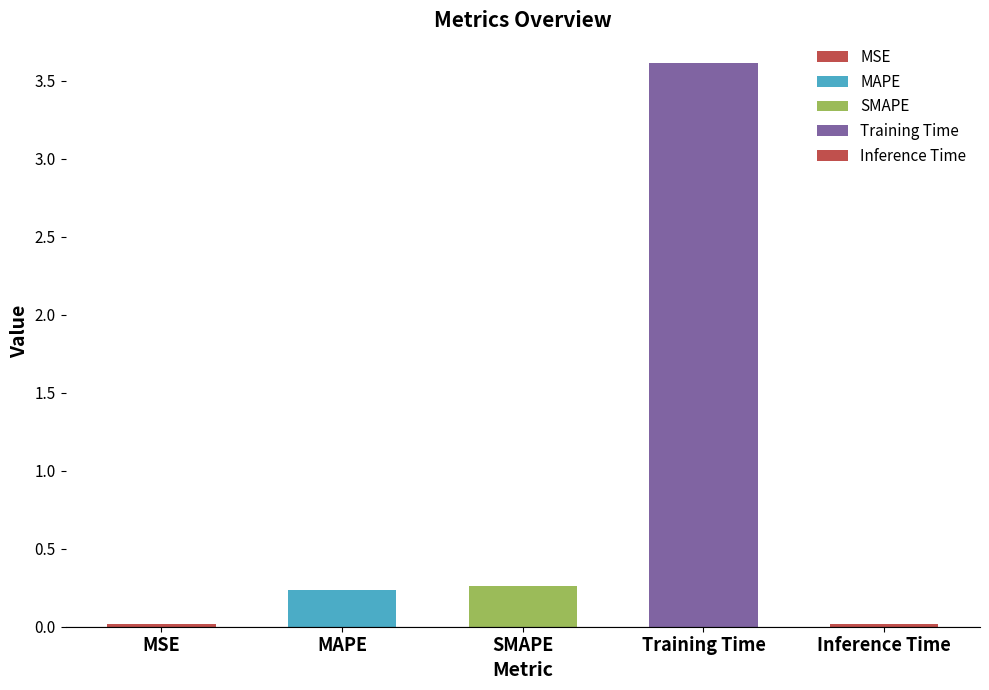

What is the difference between the second highest and minimum values?

0.2